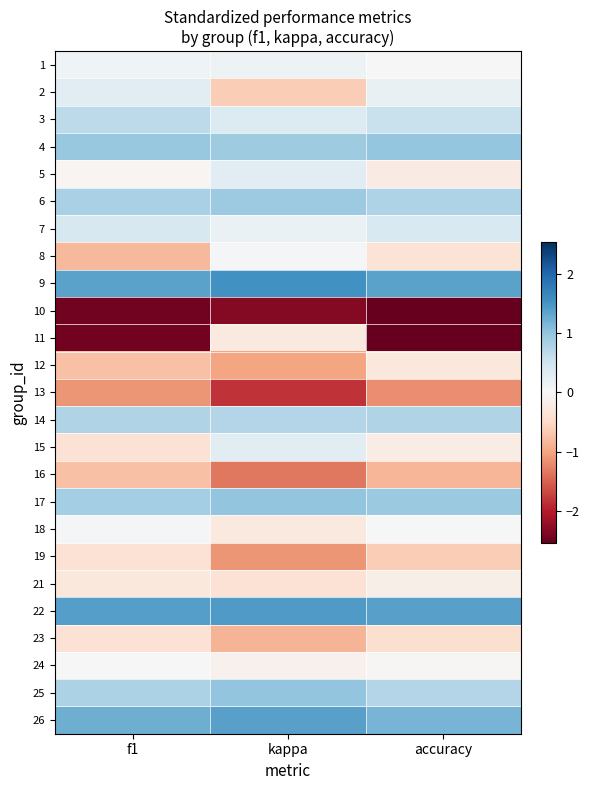

Which category has the highest value across all series?

kappa